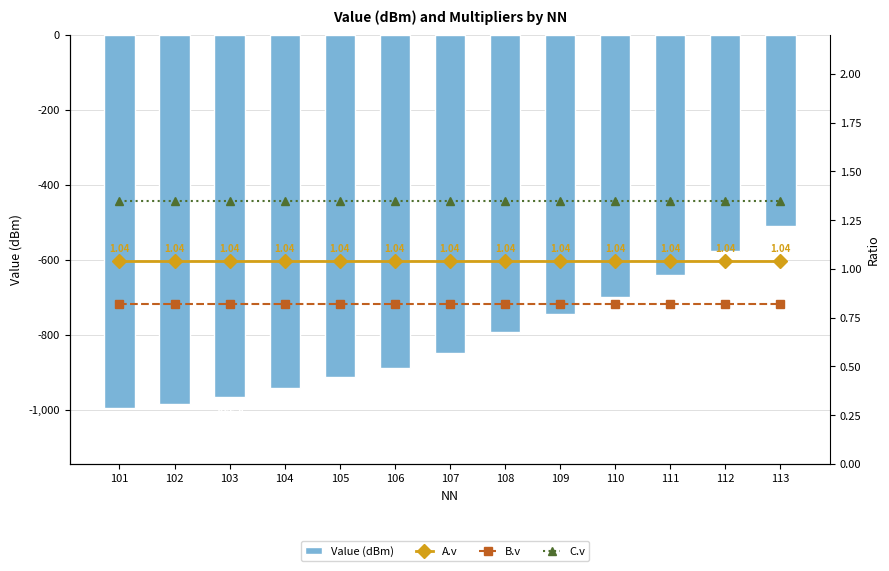

What are all the series names shown in the legend?

Value (dBm), A.v, B.v, C.v